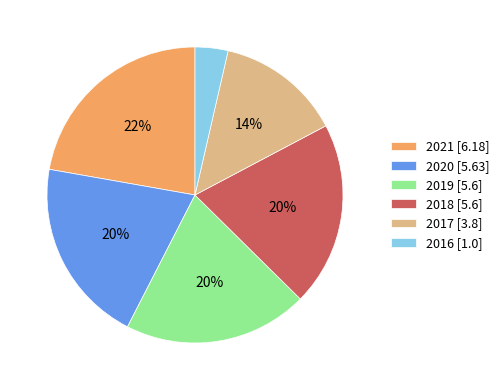

Count the number of slices in the pie.

6